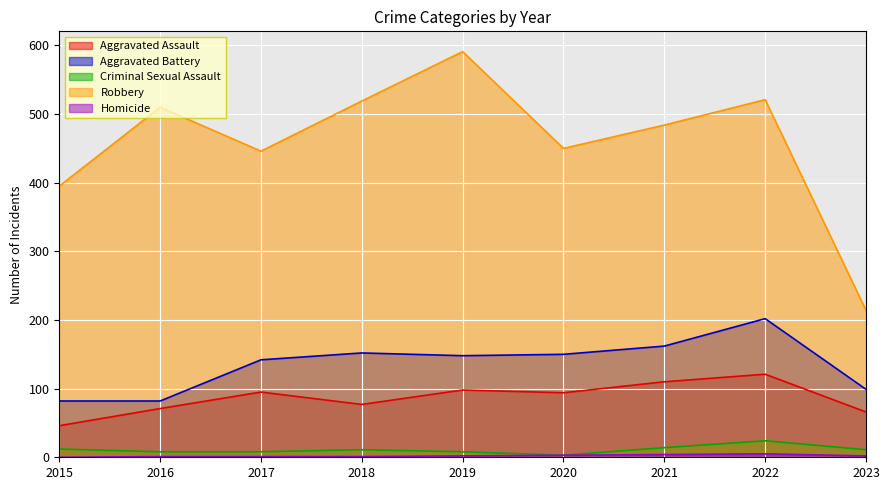

How many lines are shown in the chart?

5